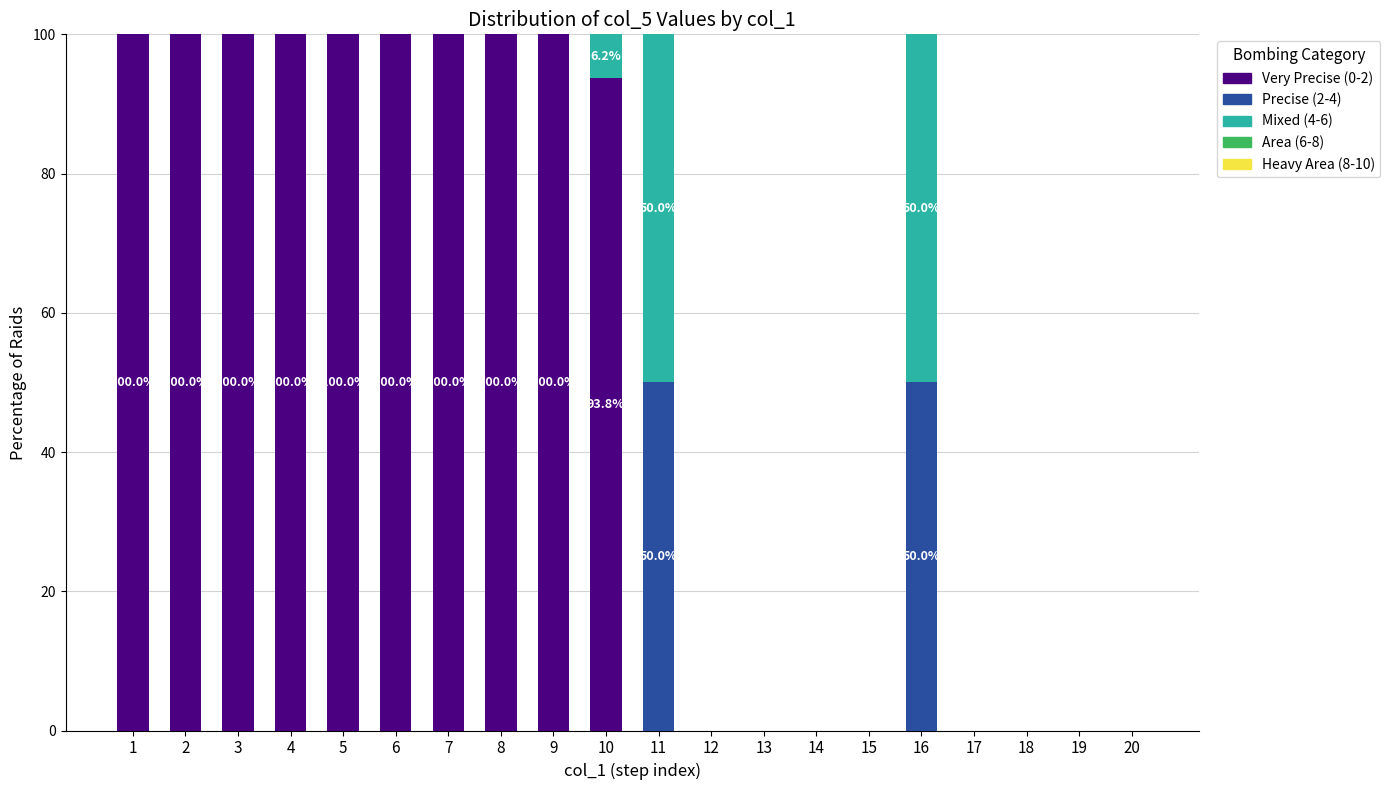

What is the total value across all series at 8?

100.0